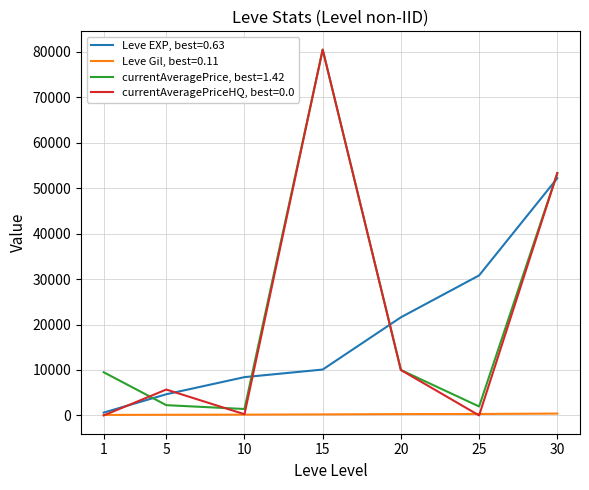

Is this an area chart (filled region under the line)?

No